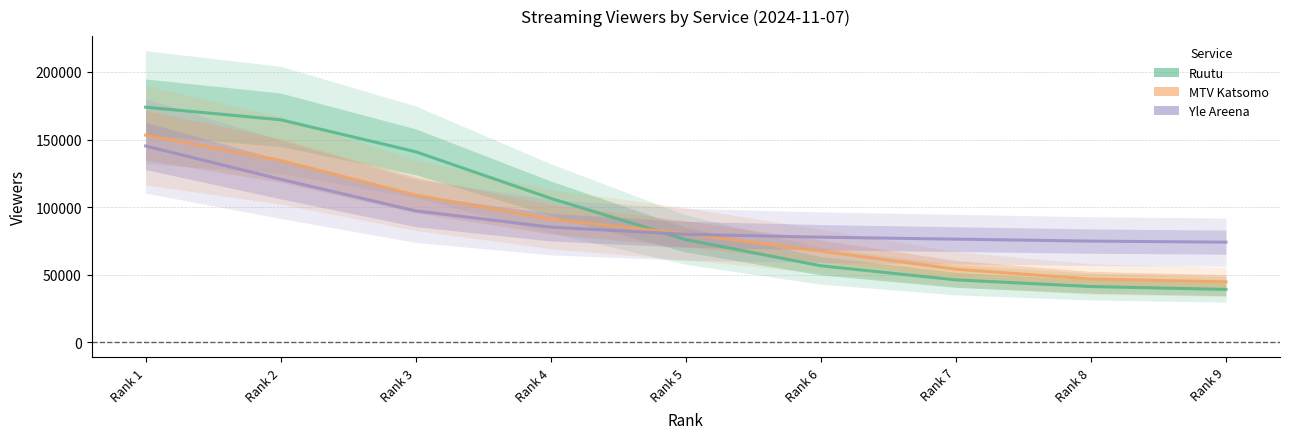

Rank the series at Rank 6 from lowest to highest value.

Ruutu, MTV Katsomo, Yle Areena